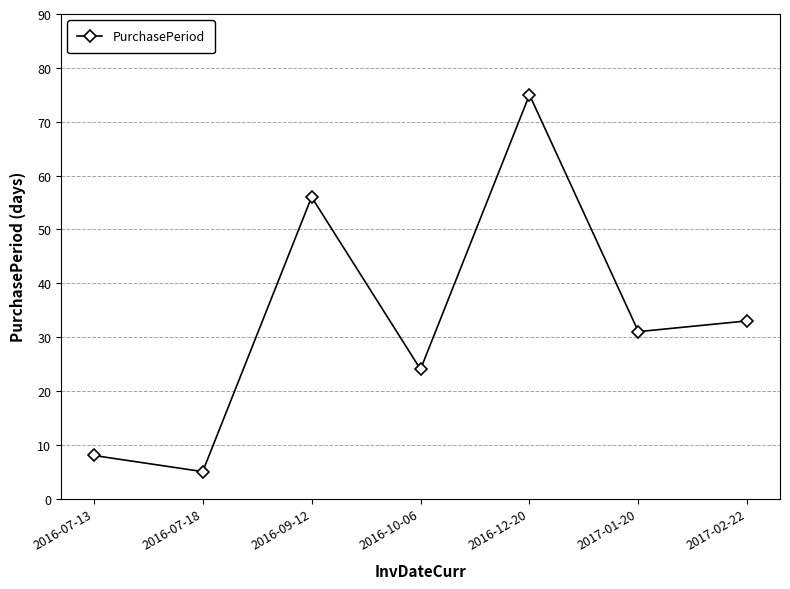

What is the label of the 5th point from the right?

2016-09-12